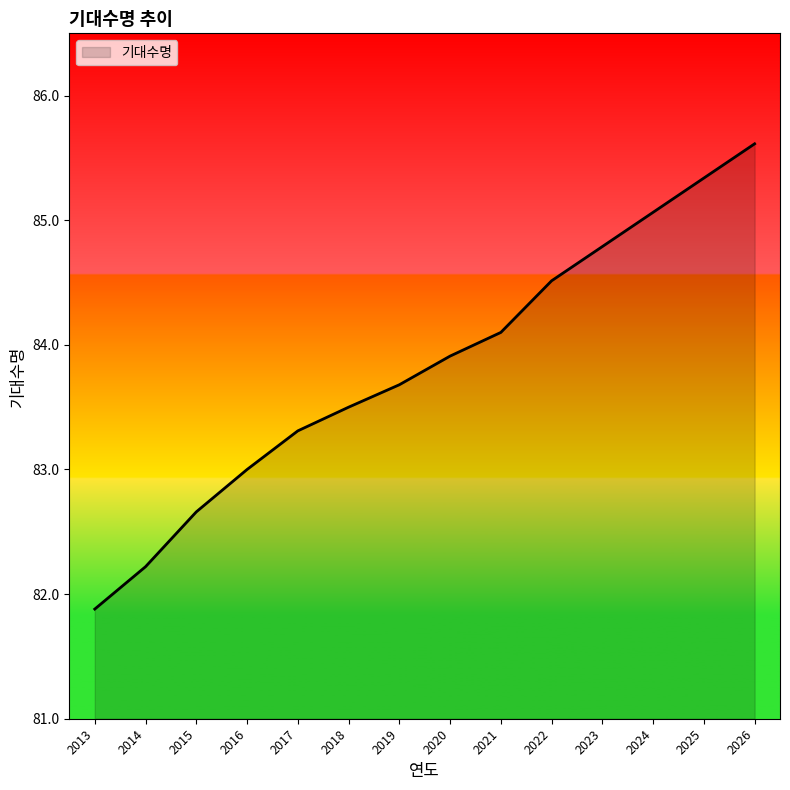

What is the smallest value displayed?

81.9